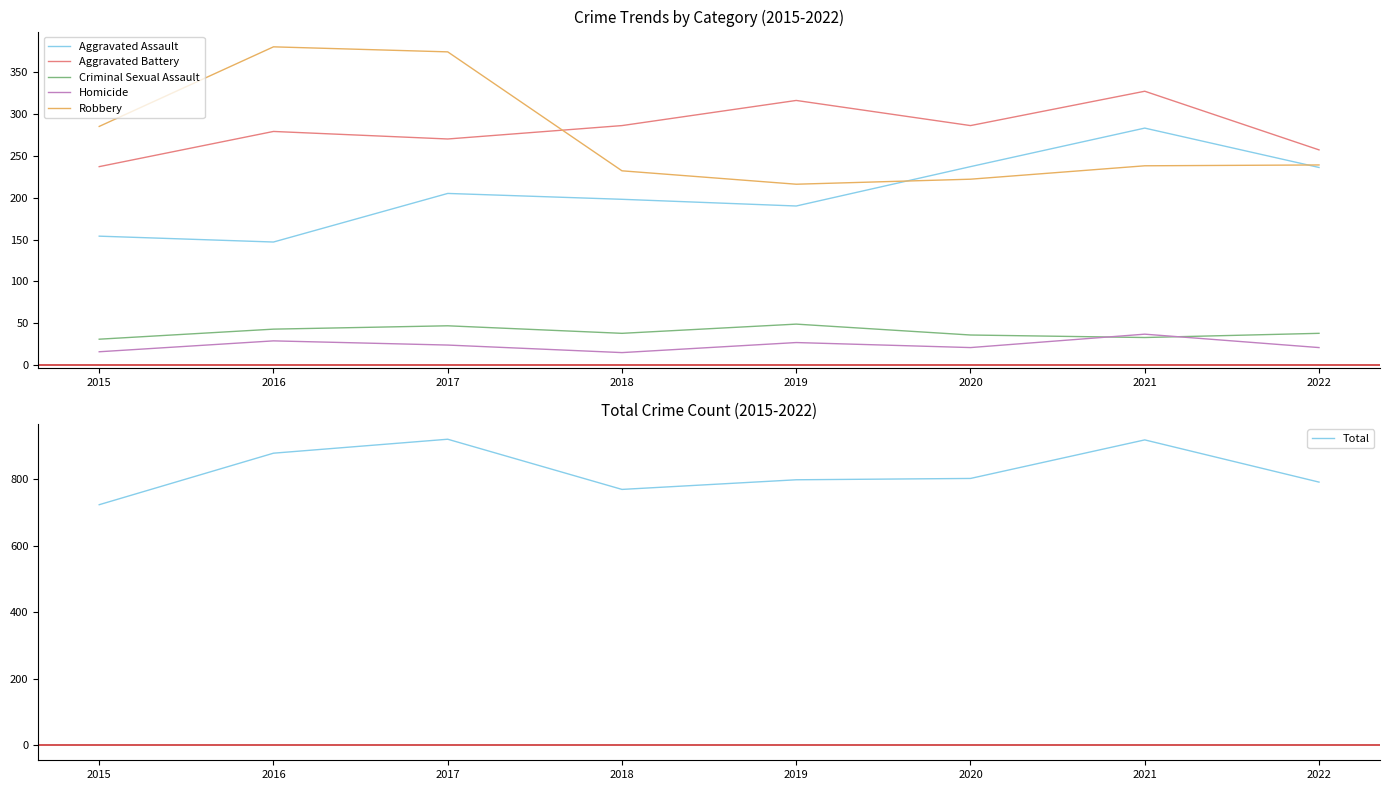

At 2022, list the series in order from largest to smallest.

Total, Aggravated Battery, Robbery, Aggravated Assault, Criminal Sexual Assault, Homicide